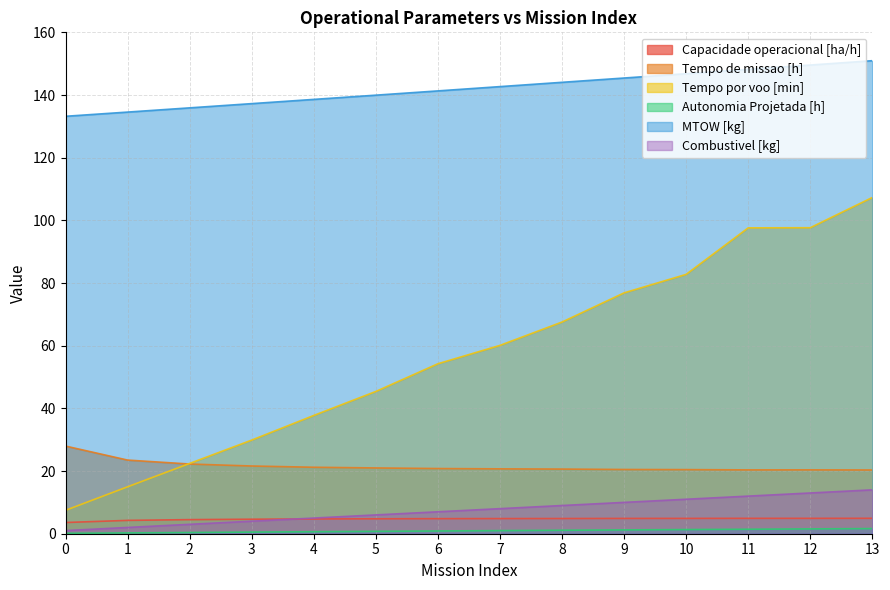

Reading left to right, list all the values displayed in this chart.

Capacidade operacional [ha/h]: 3.6	4.3	4.5	4.6	4.7	4.8	4.8	4.8	4.8	4.9	4.9	4.9	4.9	4.9
Tempo de missao [h]: 28.0	23.5	22.2	21.6	21.2	21.0	20.8	20.7	20.6	20.5	20.5	20.4	20.4	20.3
Tempo por voo [min]: 7.5	15.0	22.4	29.9	37.7	45.4	54.2	60.1	67.5	76.9	82.8	97.6	97.7	107.3
Autonomia Projetada [h]: 0.1	0.3	0.4	0.5	0.6	0.8	0.9	1.0	1.1	1.2	1.3	1.4	1.5	1.6
MTOW [kg]: 133.2	134.6	135.9	137.2	138.6	139.9	141.3	142.7	144.1	145.4	146.8	148.2	149.6	150.9
Combustivel [kg]: 1.0	2.0	3.0	4.0	5.0	6.0	7.0	8.0	9.0	10.0	11.0	12.0	13.0	14.0